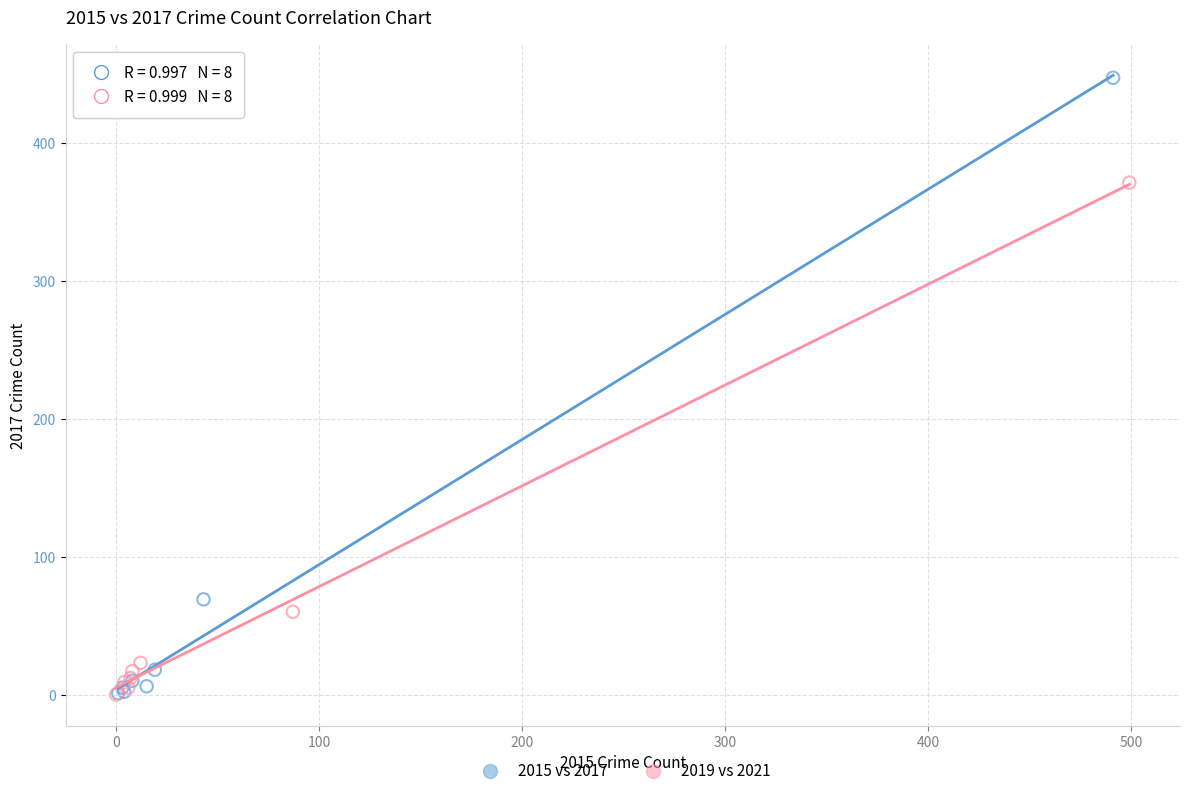

Which series reaches the maximum Y coordinate?

2015 vs 2017